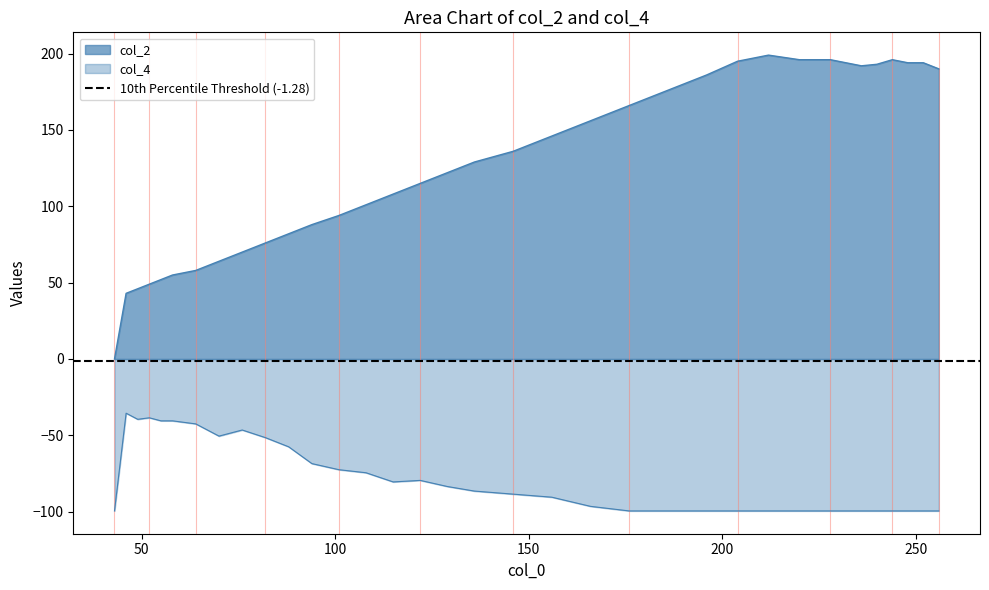

What is the value of the col_4 point at the 33rd from the left?

-99.5